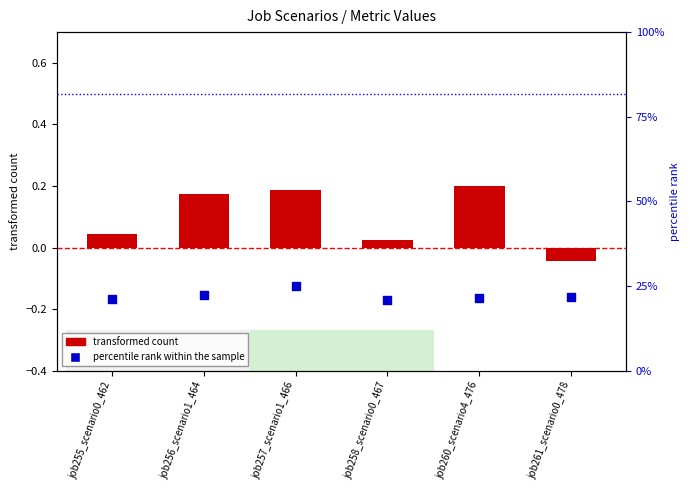

What are all the series names shown in the legend?

transformed count, percentile rank within the sample